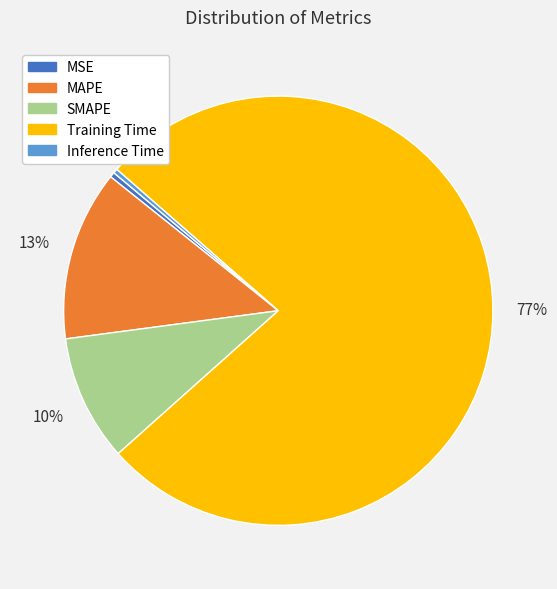

To the nearest percent, what is the average slice percentage?

20%